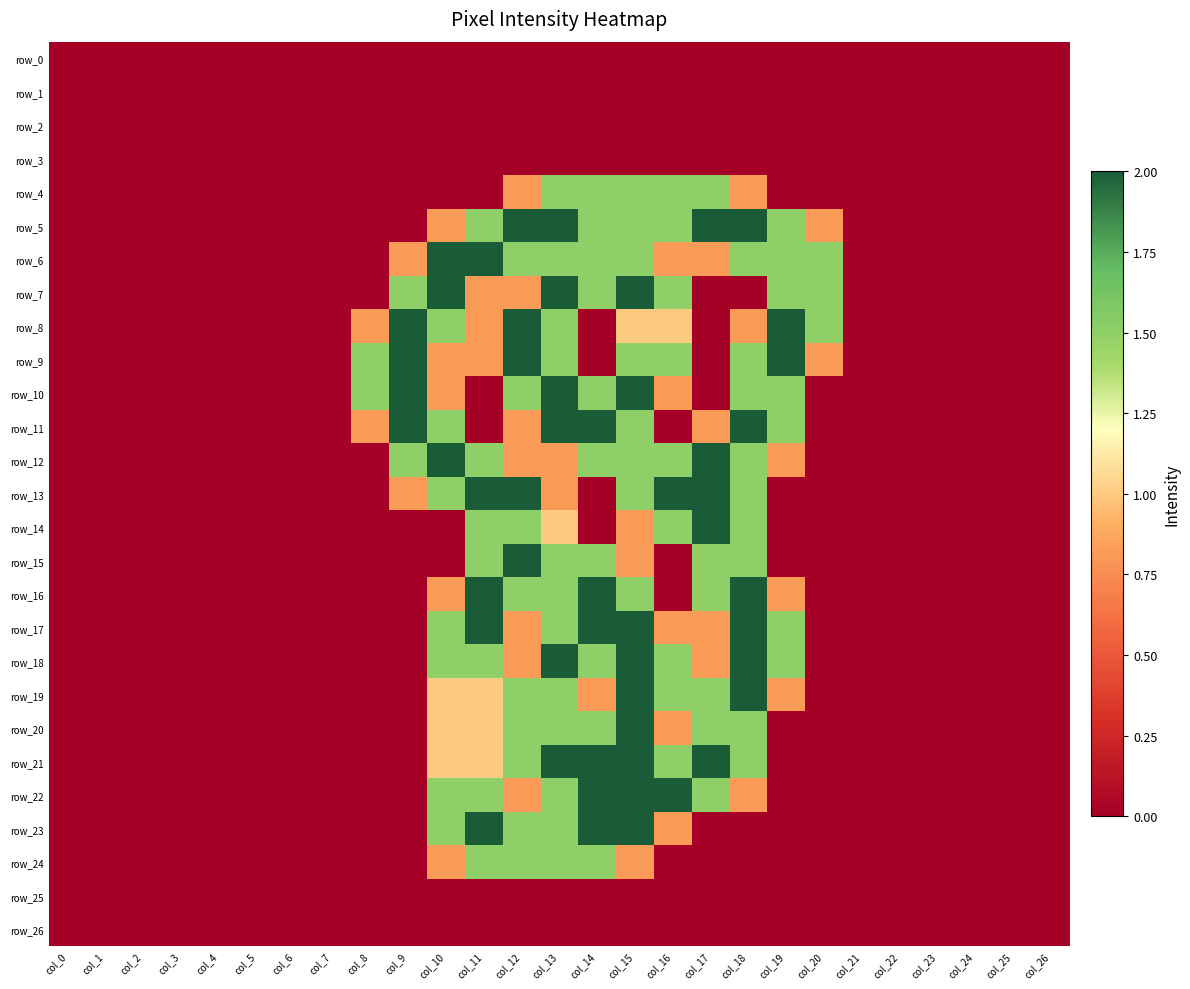

Is the value of row_16 at col_13 greater than the value of row_3 at col_8?

Yes